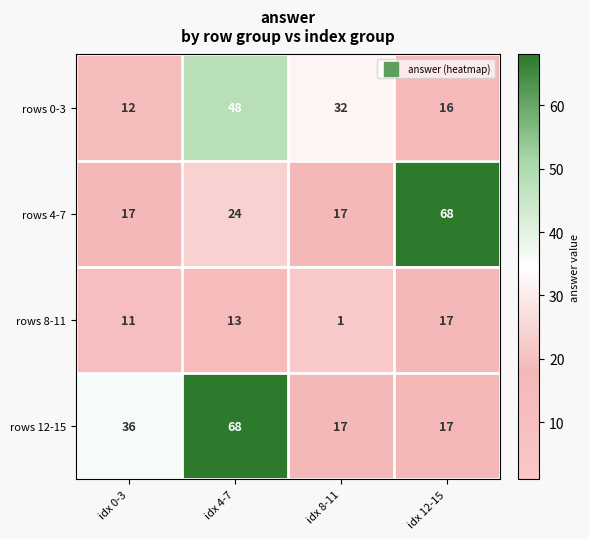

What is the spread (max minus min) of values at idx 12-15?

52